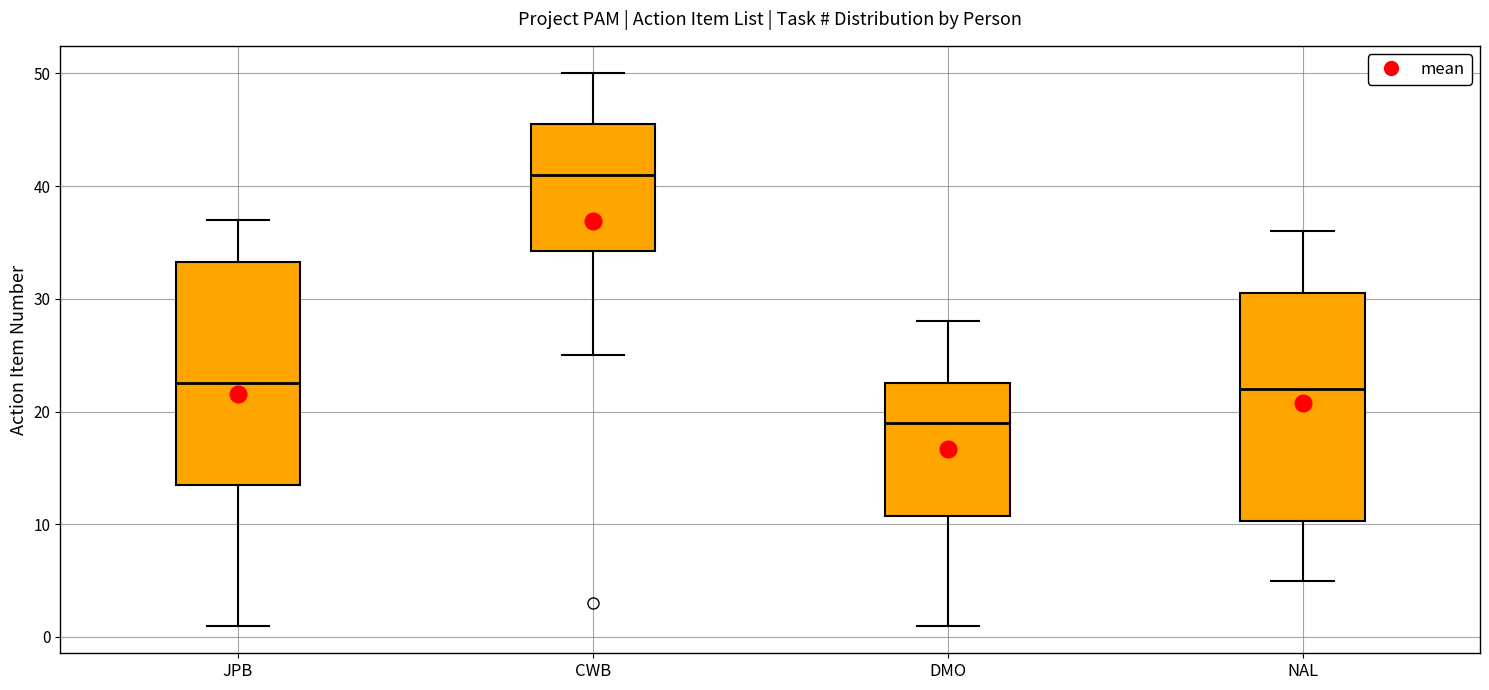

Reading left to right, read every box against the y-axis: the position of its median line, the range the box covers, and the ends of its whiskers. The values are not printed on the chart, so give them approximately, as read against the axis.

JPB: median 23, box 14 to 33, whiskers 1 to 37
CWB: median 41, box 34 to 46, whiskers 25 to 50
DMO: median 19, box 11 to 23, whiskers 1 to 28
NAL: median 22, box 10 to 31, whiskers 5 to 36